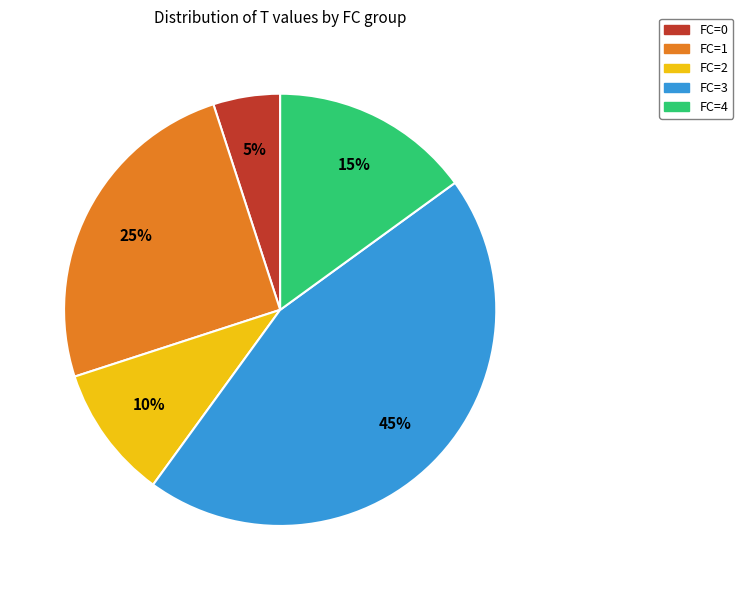

Combined, do FC=4 and FC=0 account for over 50%?

No